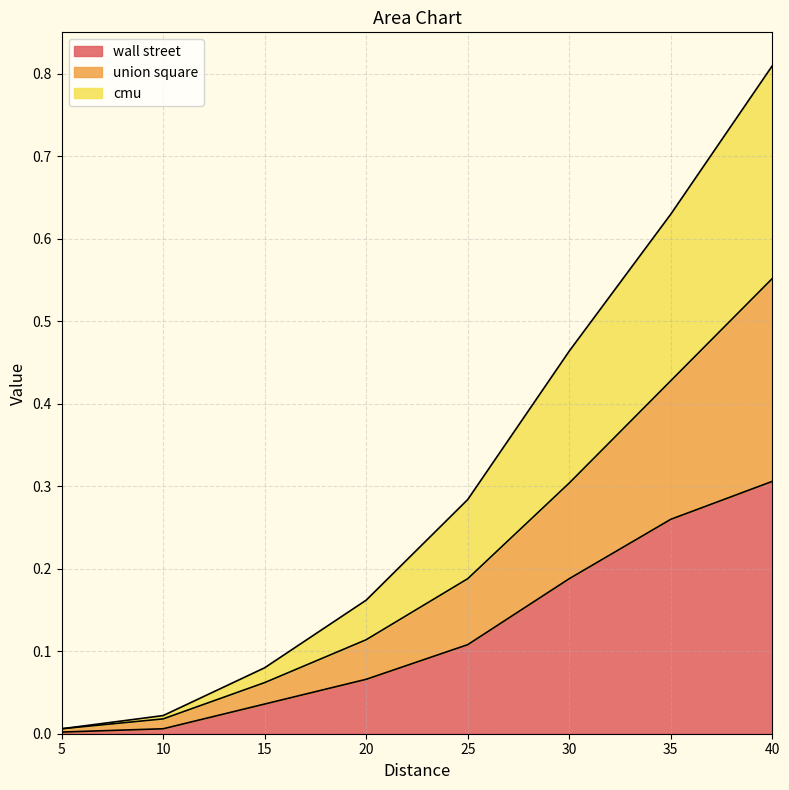

Reading right to left, extract all data points from this chart.

wall street: 40=0.3	35=0.3	30=0.2	25=0.1	20=0.1	15=0.0	10=0.0	5=0.0
union square: 40=0.6	35=0.4	30=0.3	25=0.2	20=0.1	15=0.1	10=0.0	5=0.0
cmu: 40=0.8	35=0.6	30=0.5	25=0.3	20=0.2	15=0.1	10=0.0	5=0.0